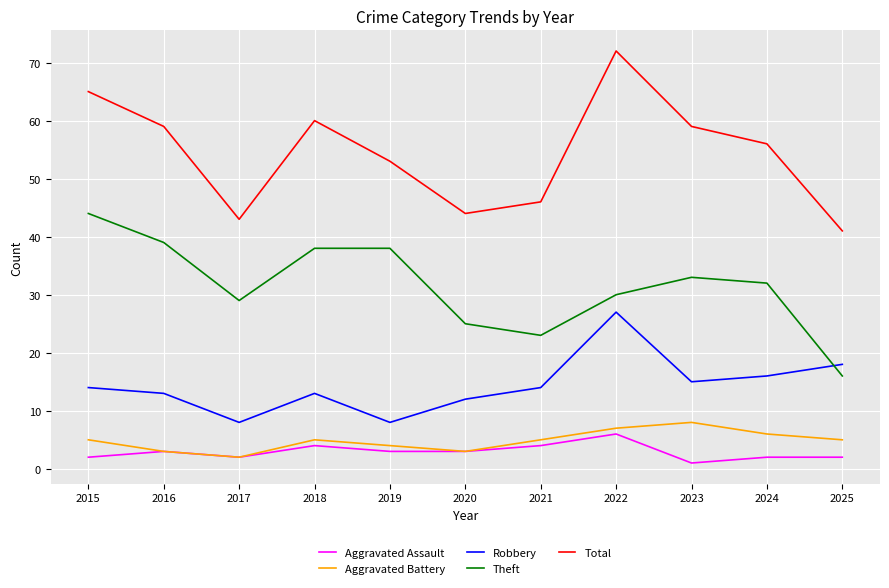

What is the sum of all Total values?

598